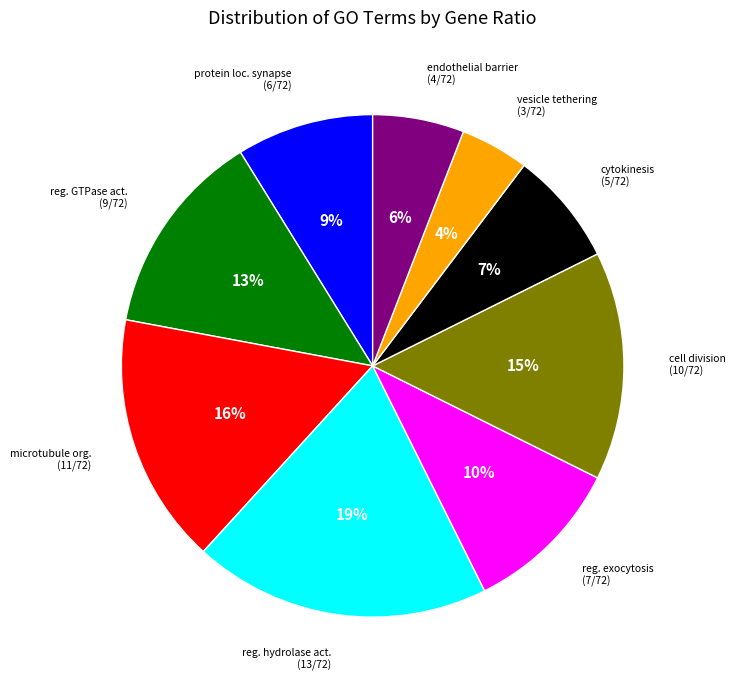

Does any single category account for the majority?

No